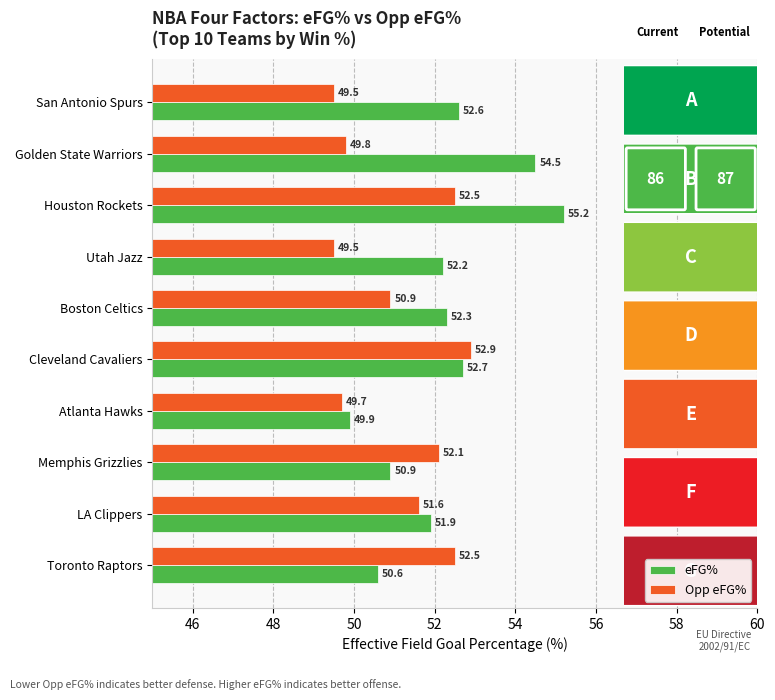

Rank the series by their maximum value, from highest to lowest.

eFG%, Opp eFG%